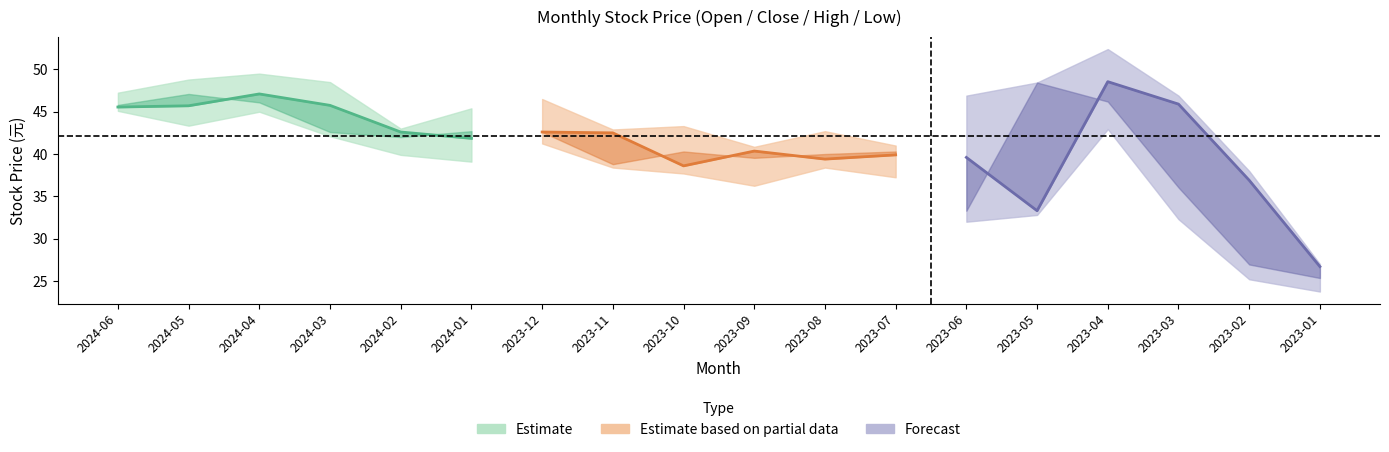

What is the highest value of the 開盤 series?

48.5